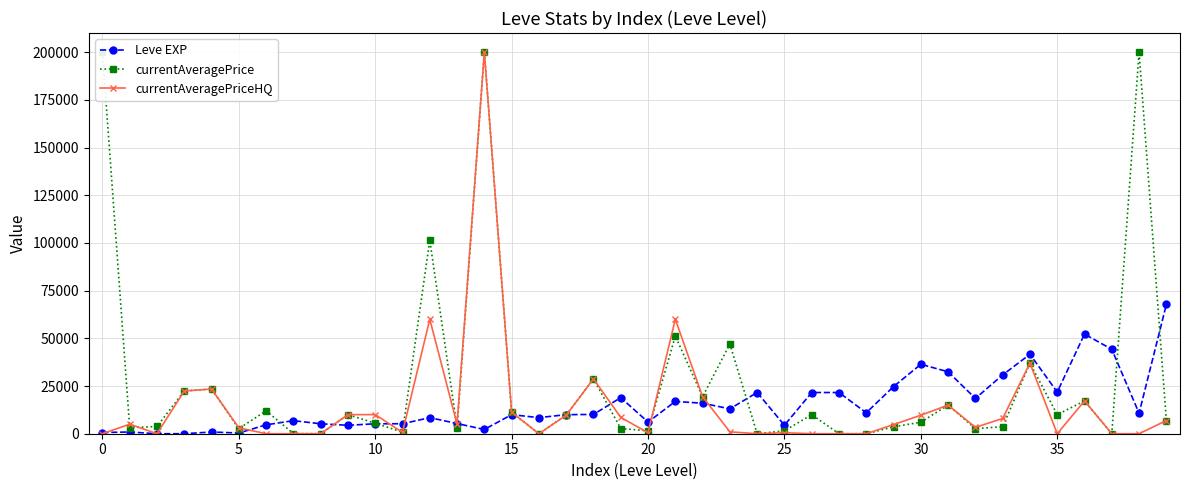

How many data points does each series have?

40